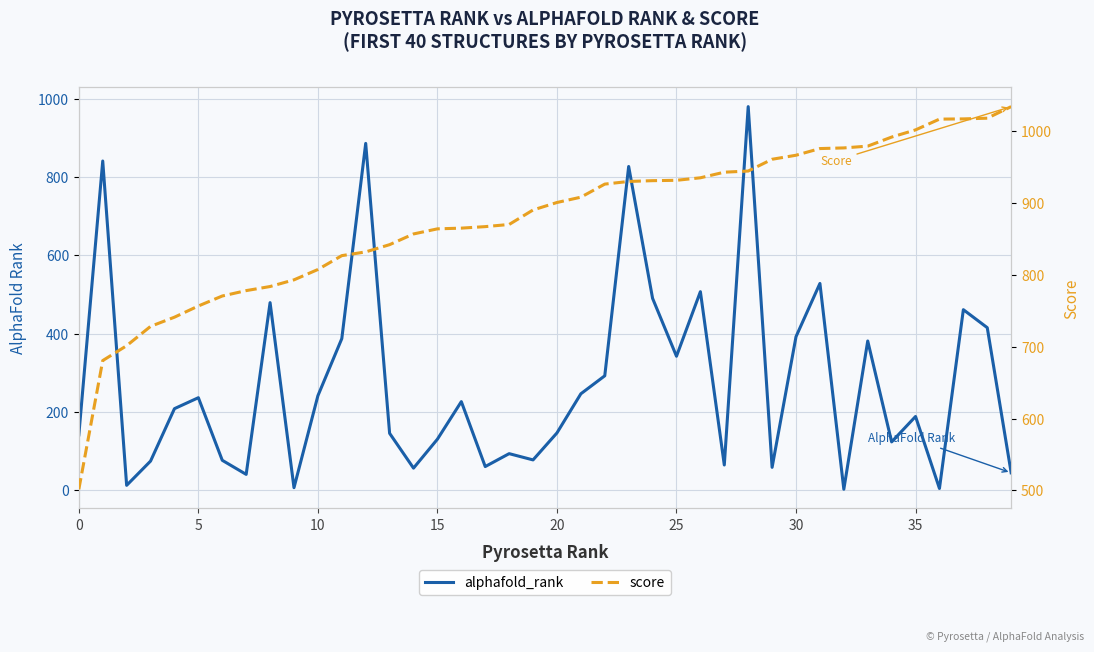

At which category is the sum across all series the highest?

28